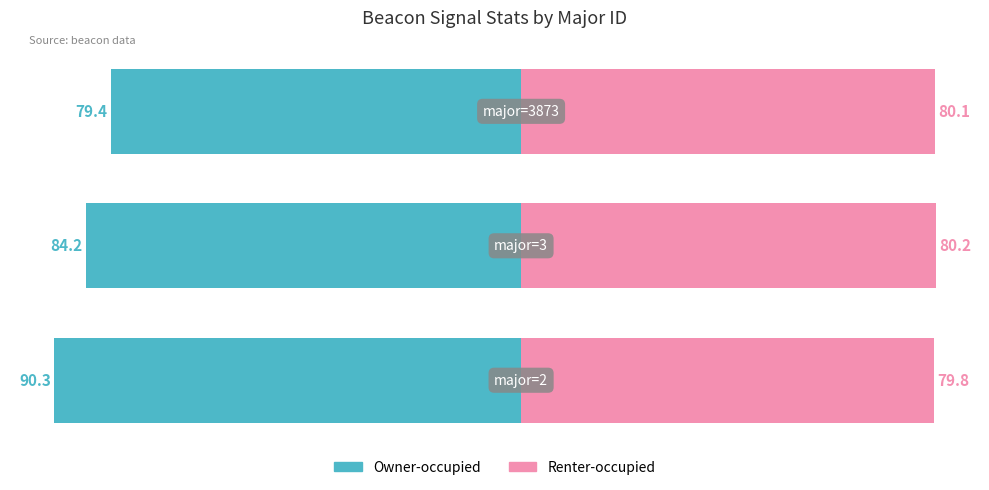

What are all the series names shown in the legend?

Owner-occupied, Renter-occupied